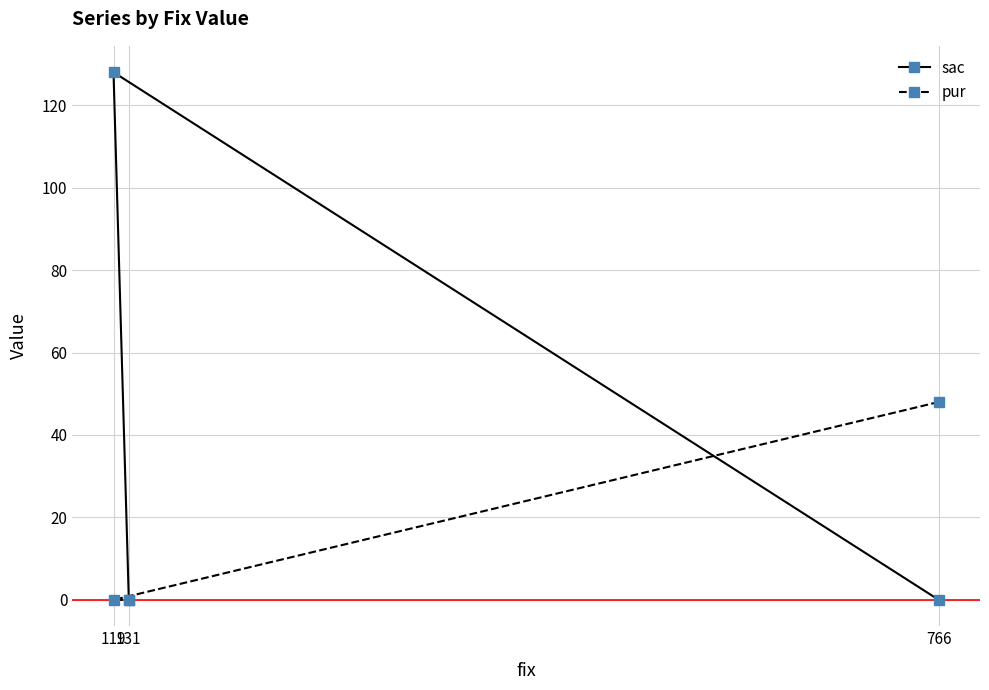

Which series has the largest total across all categories?

sac